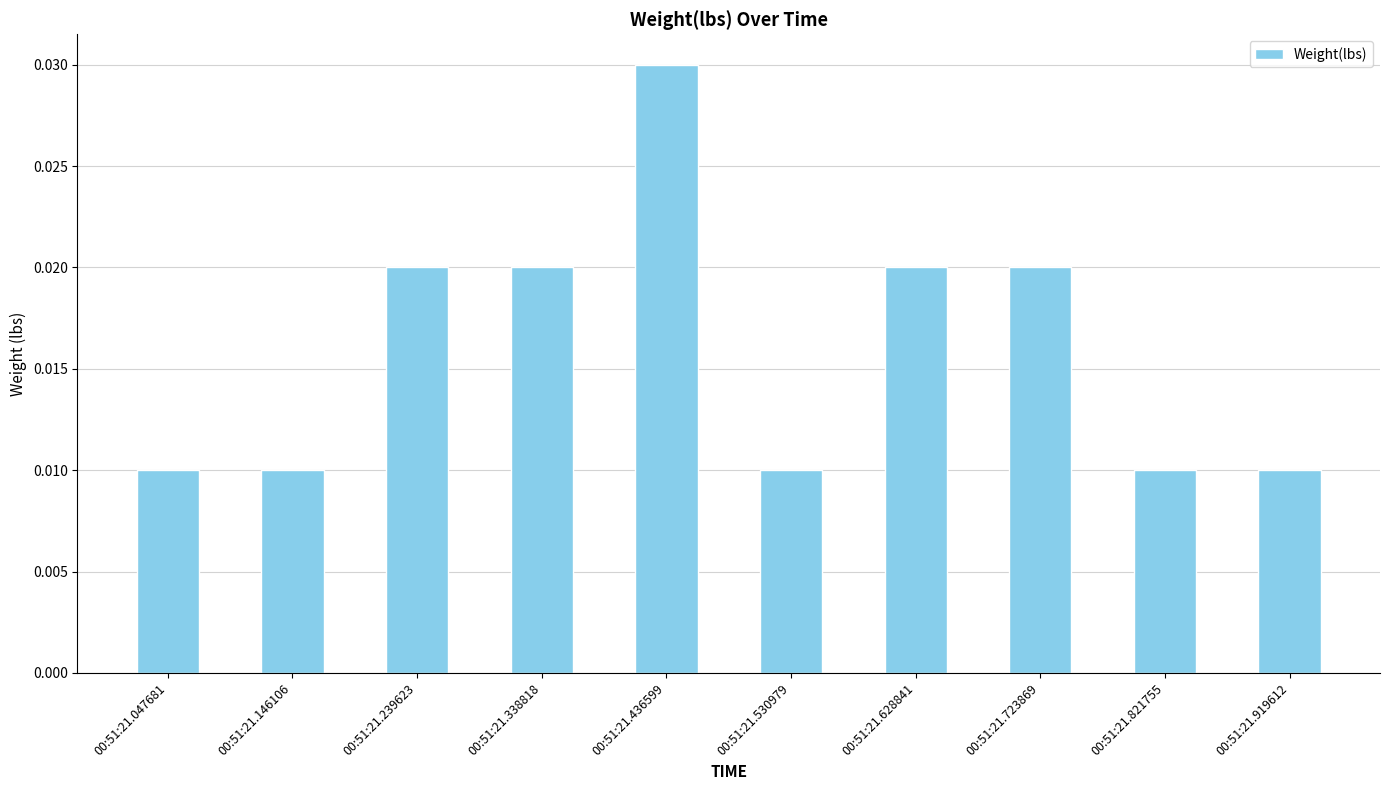

Between 00:51:21.821755 and 00:51:21.436599, which is larger?

00:51:21.436599